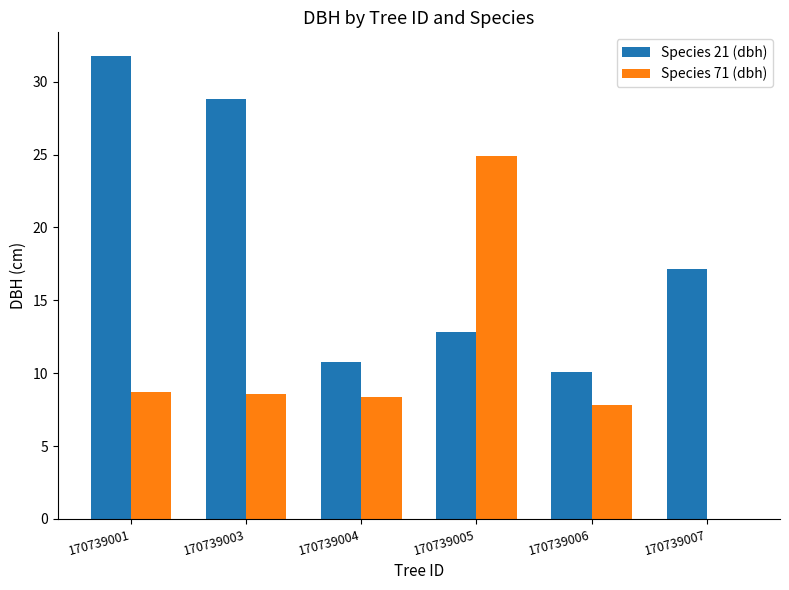

What is the sum of all Species 21 (dbh) values?

111.5